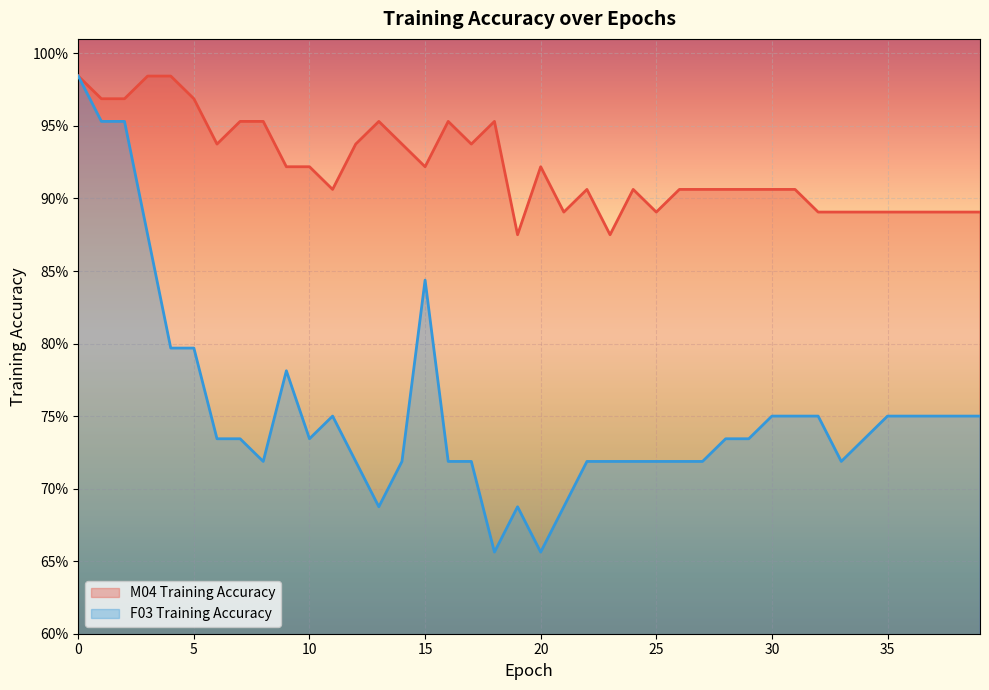

What is the sum of all F03 Training Accuracy values?

30.1